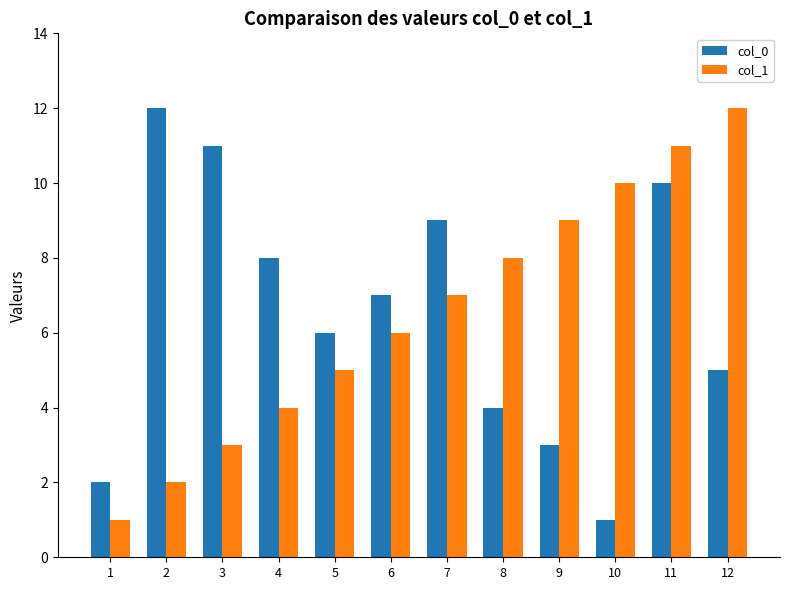

What is the smallest value displayed?

1